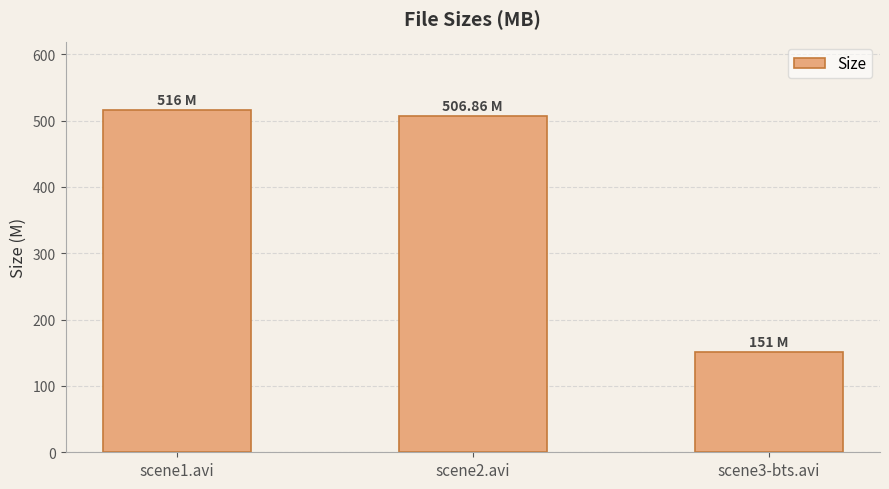

Reading left to right, extract all data points from this chart.

scene1.avi=516.0	scene2.avi=506.9	scene3-bts.avi=151.0